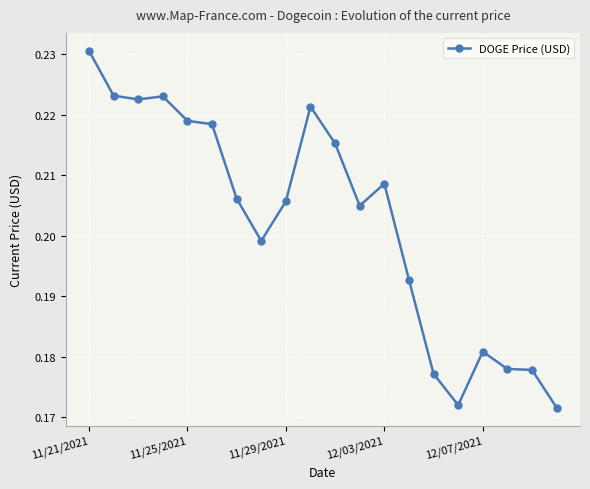

True or false: there are more than 1 points higher than both neighbors.

True